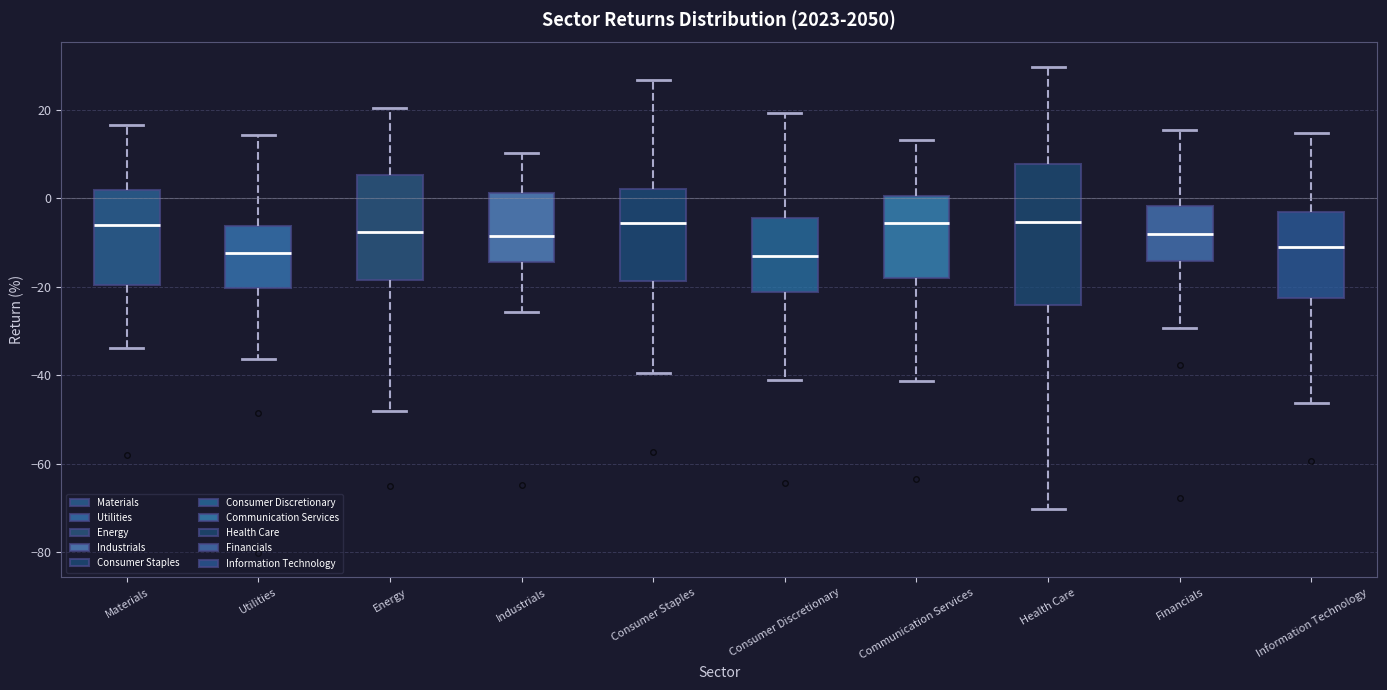

Reading left to right, transcribe this box plot: for each box, give where its median line is, the range the box spans, and where its two whiskers end, as read against the y-axis. The values are not printed on the chart, so give them approximately, as read against the axis.

Materials: median -6, box -20 to 2, whiskers -34 to 16
Utilities: median -12, box -20 to -6, whiskers -36 to 14
Energy: median -8, box -18 to 6, whiskers -48 to 20
Industrials: median -8, box -14 to 2, whiskers -26 to 10
Consumer Staples: median -6, box -18 to 2, whiskers -40 to 26
Consumer Discretionary: median -14, box -22 to -4, whiskers -42 to 20
Communication Services: median -6, box -18 to 0, whiskers -42 to 14
Health Care: median -6, box -24 to 8, whiskers -70 to 30
Financials: median -8, box -14 to -2, whiskers -30 to 16
Information Technology: median -12, box -22 to -4, whiskers -46 to 14